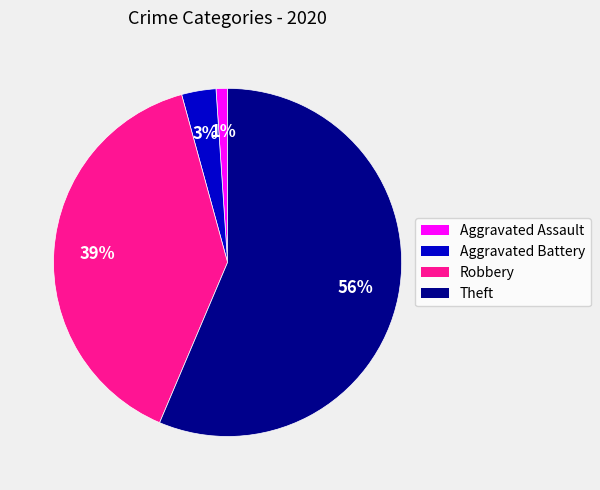

Does any single category account for the majority?

Yes